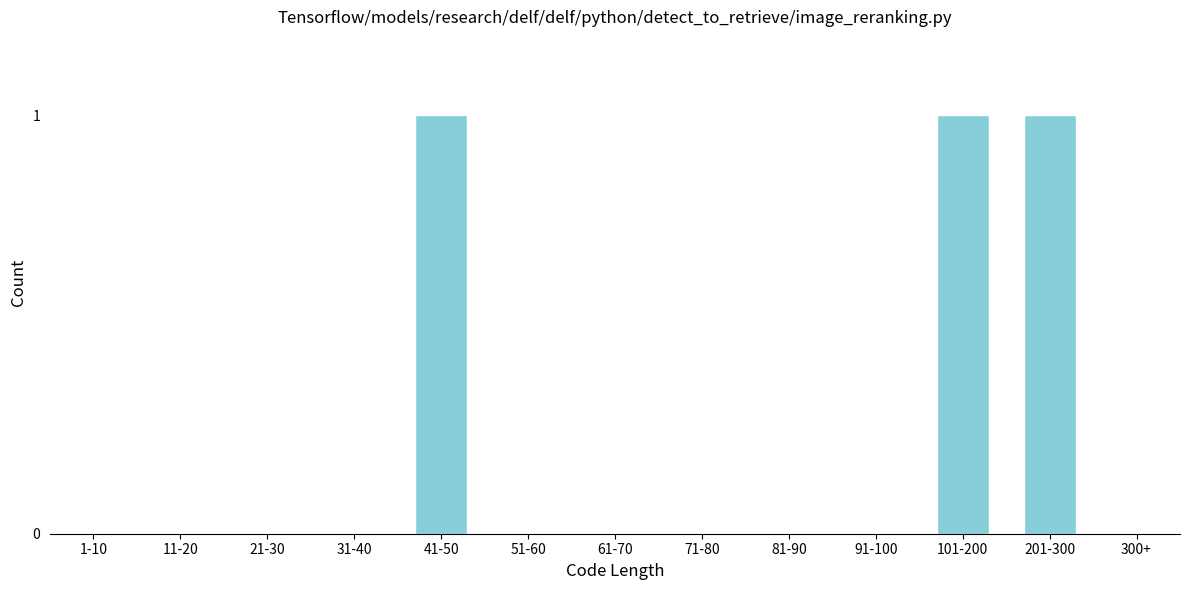

Reading right to left, extract all data points from this chart.

300+=0	201-300=1	101-200=1	91-100=0	81-90=0	71-80=0	61-70=0	51-60=0	41-50=1	31-40=0	21-30=0	11-20=0	1-10=0